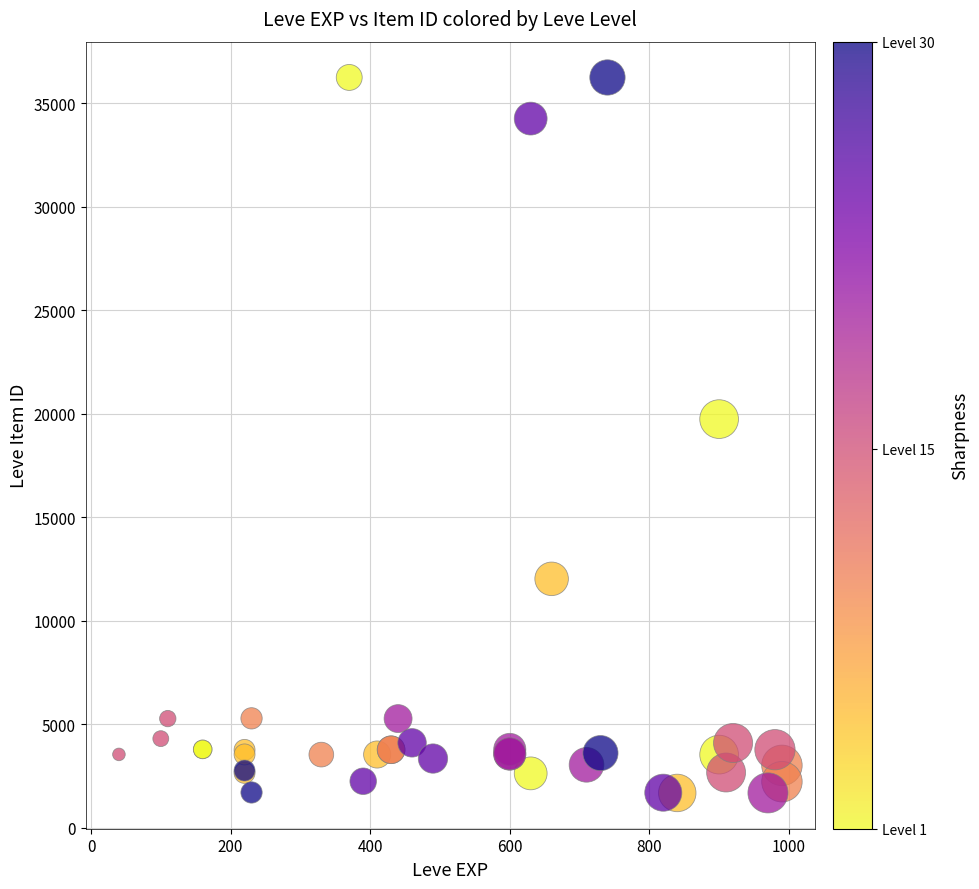

What Y value in the scatter plot is closest to 18967?

19744